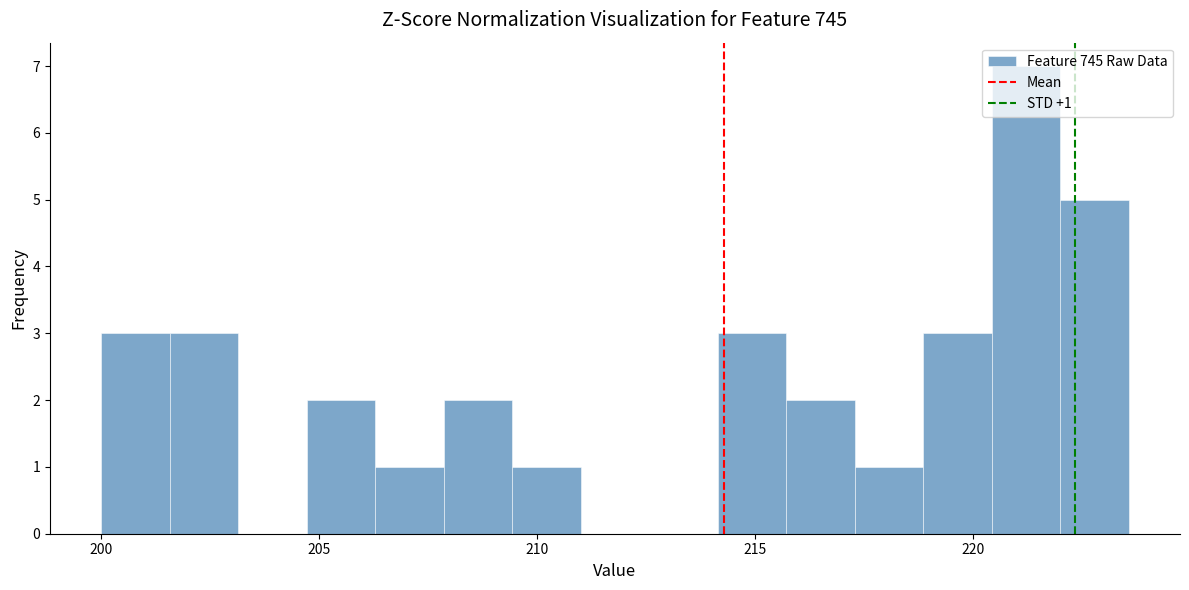

Around what value on the x-axis is the tallest bar? Give the approximate position of its centre, as read against the axis.

221.0